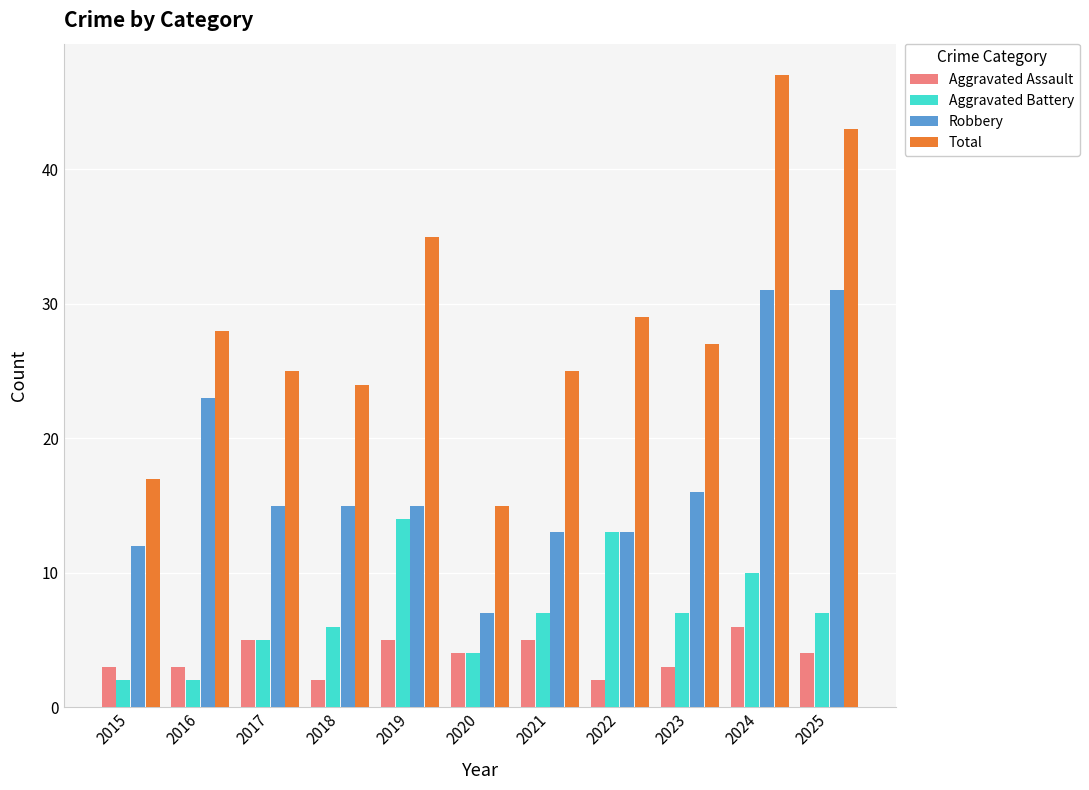

How many values in the Aggravated Assault series are below 4?

5